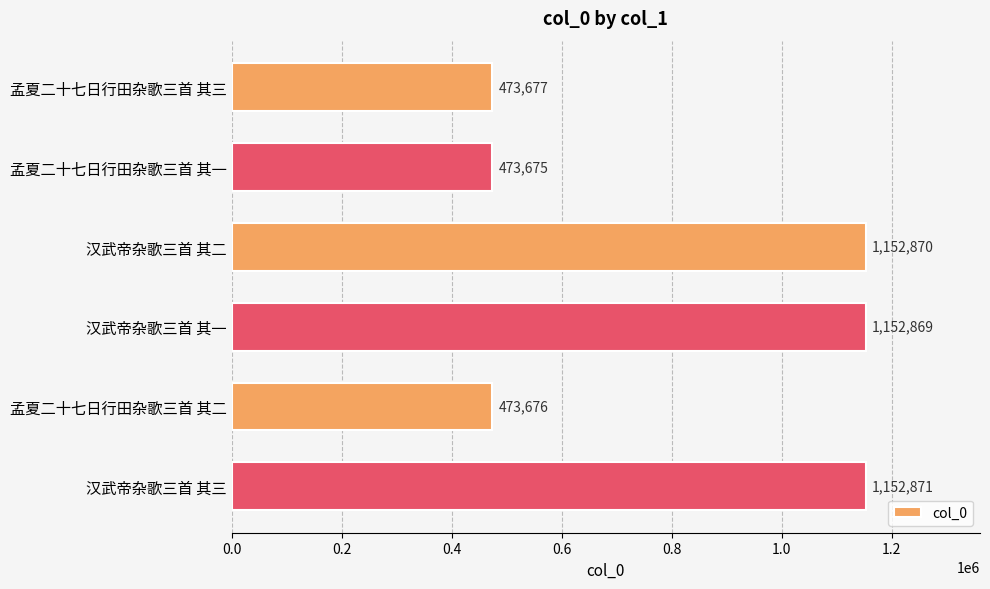

Read the value at 孟夏二十七日行田杂歌三首 其一, to the nearest 50.

473700